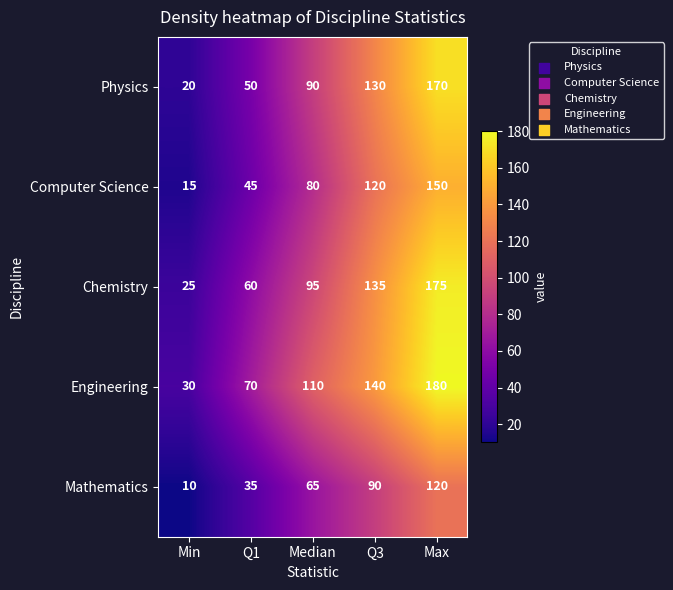

Between Min and Median, which series saw the biggest shift?

Engineering